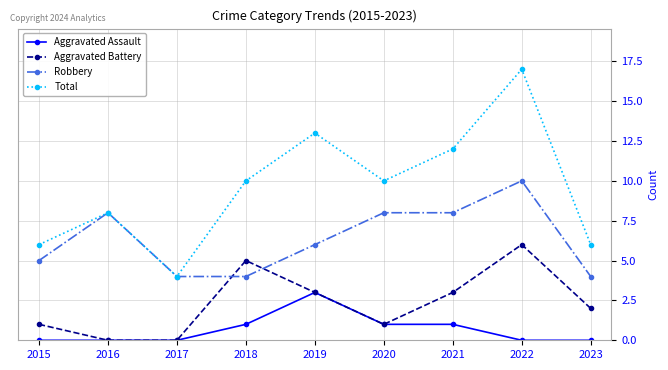

In Total, how many points are lower than both neighbors (excluding endpoints)?

2